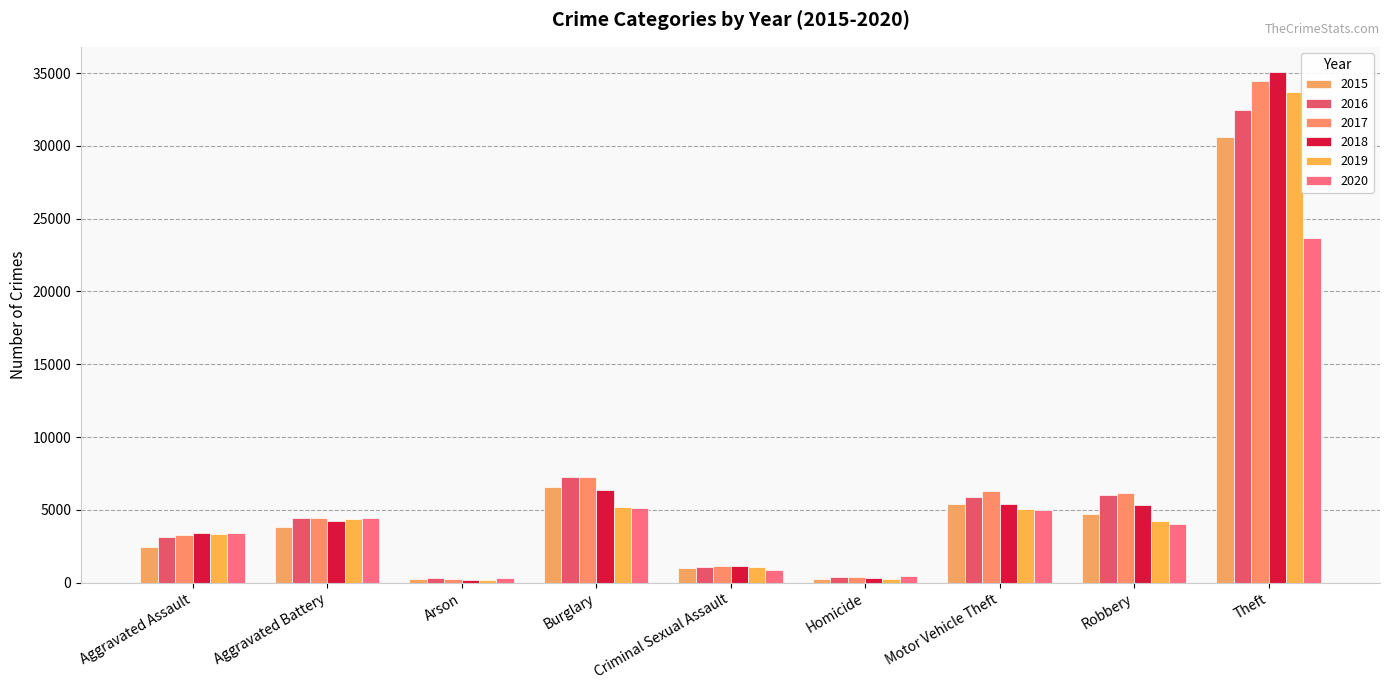

Which series has the largest range (max minus min)?

2018